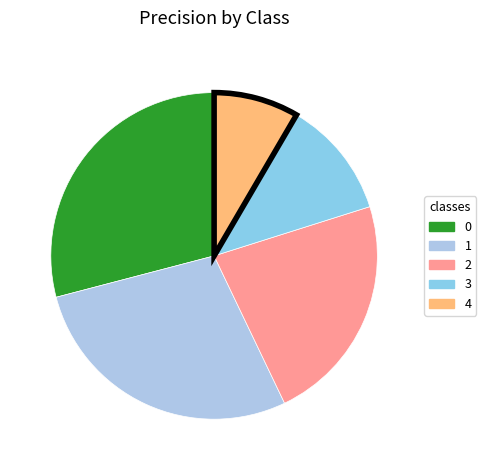

Does 0 represent more than half of the total?

No